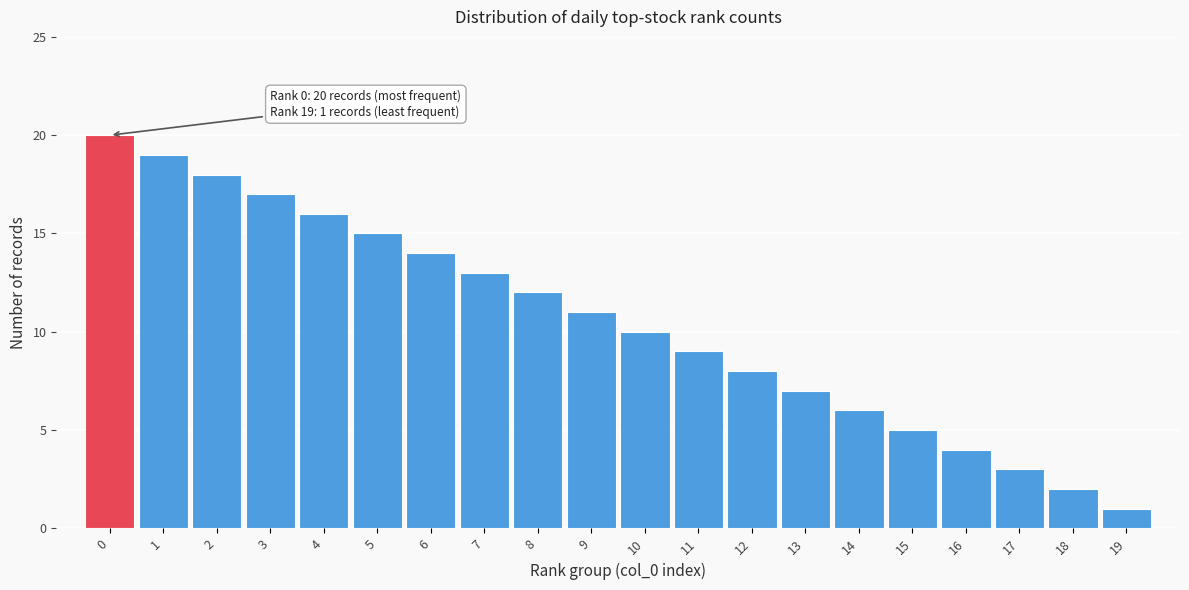

Reading left to right, extract all data points from this chart.

20	19	18	17	16	15	14	13	12	11	10	9	8	7	6	5	4	3	2	1